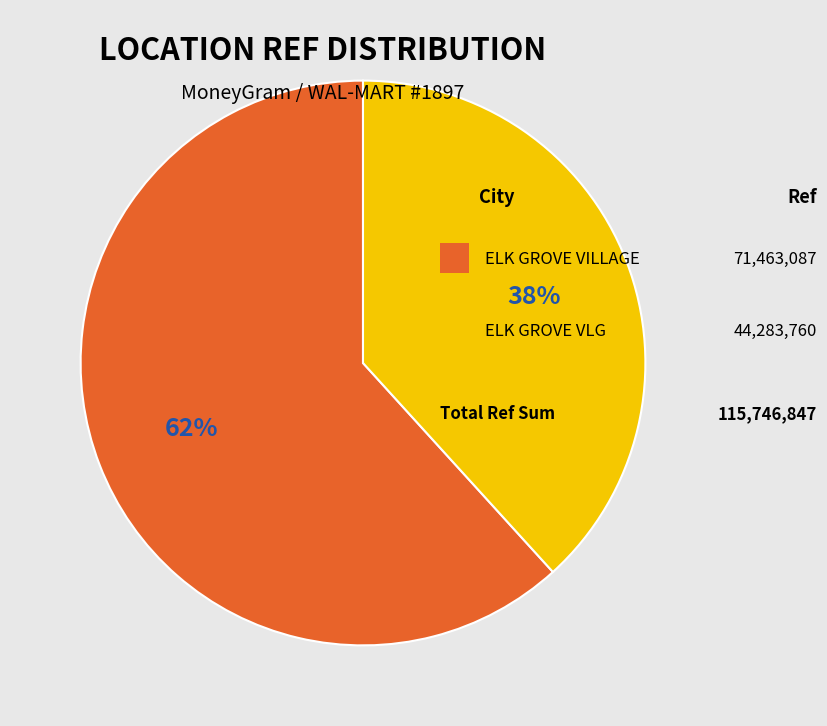

To the nearest percent, what is the average slice percentage?

50%